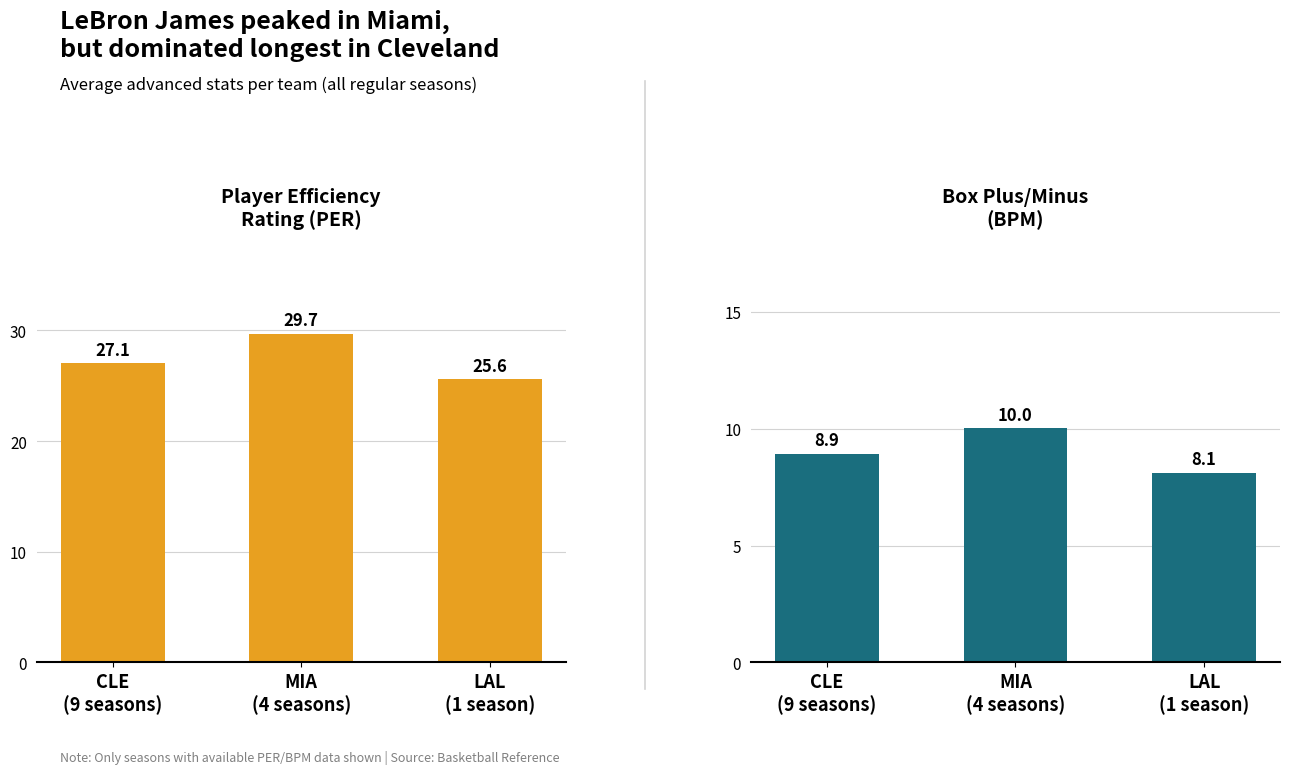

Reading left to right, transcribe all the data shown in this chart.

PER: CLE
(9 seasons)=27.1	MIA
(4 seasons)=29.7	LAL
(1 season)=25.6
BPM: CLE
(9 seasons)=8.9	MIA
(4 seasons)=10.0	LAL
(1 season)=8.1